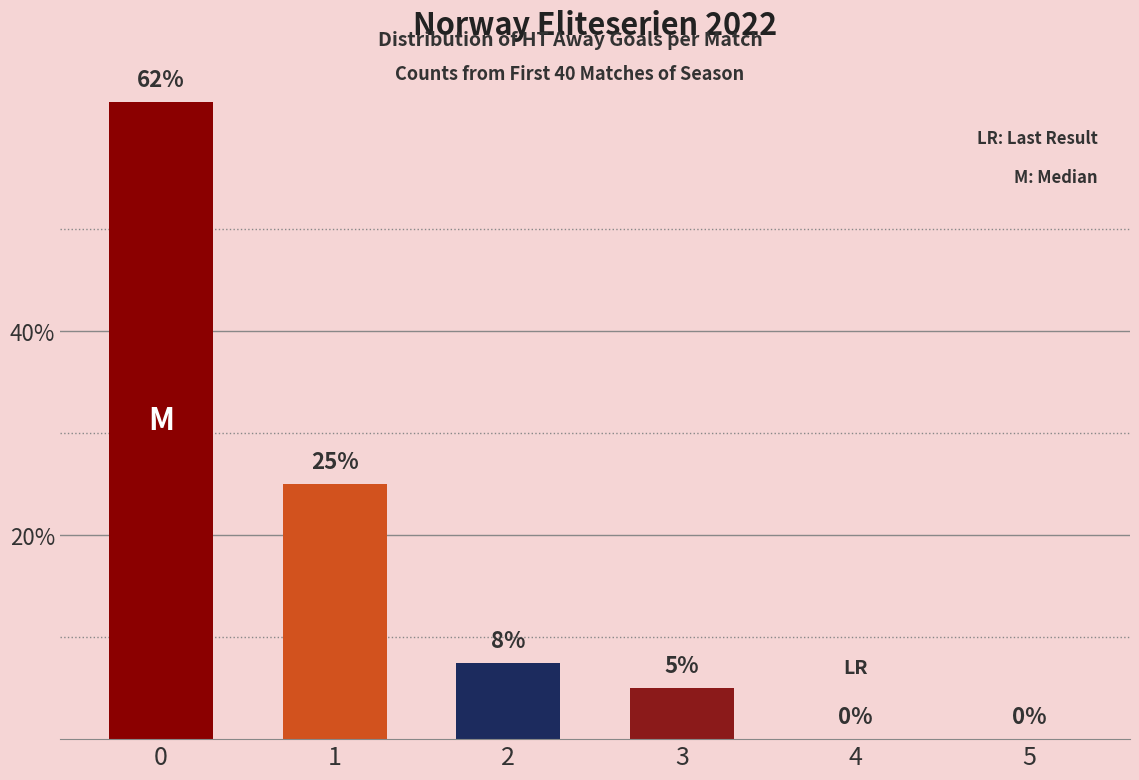

What is the sum of the values at 3 and 4?

5.0